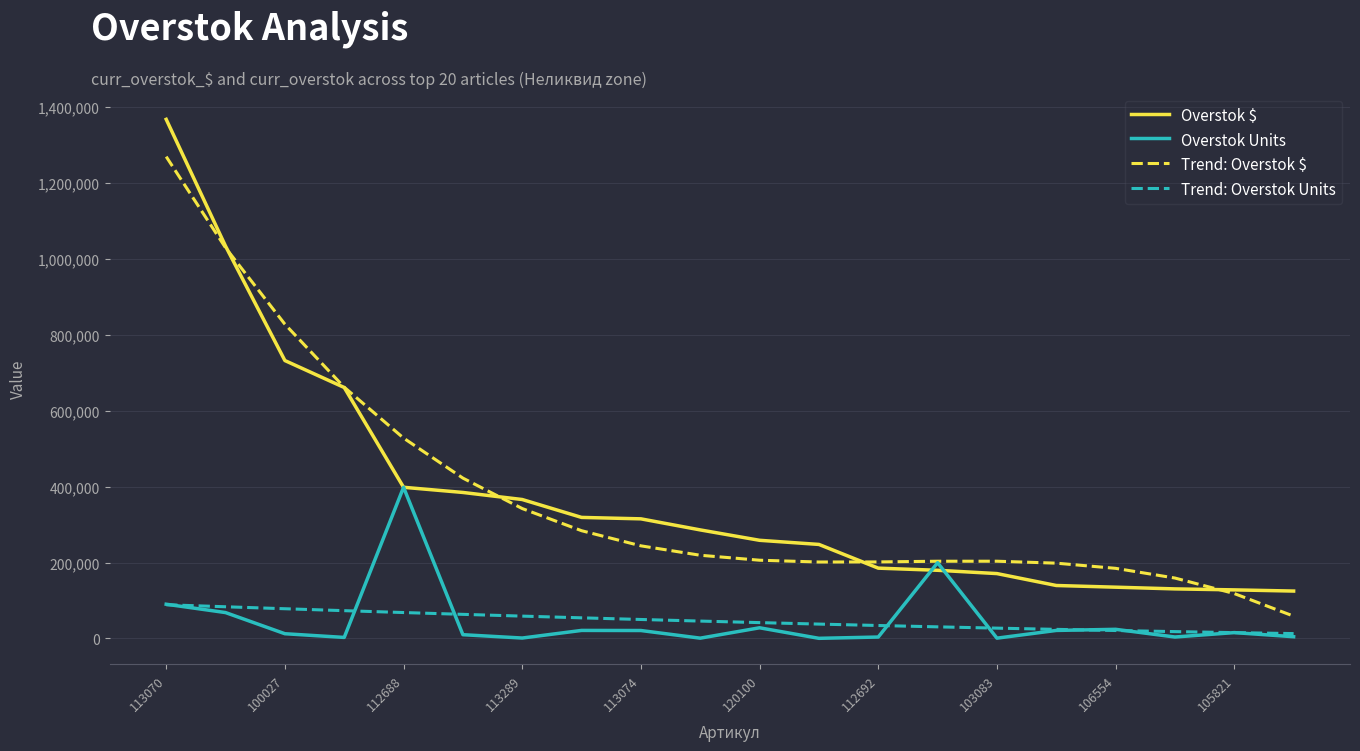

Count the number of data series in this chart.

4